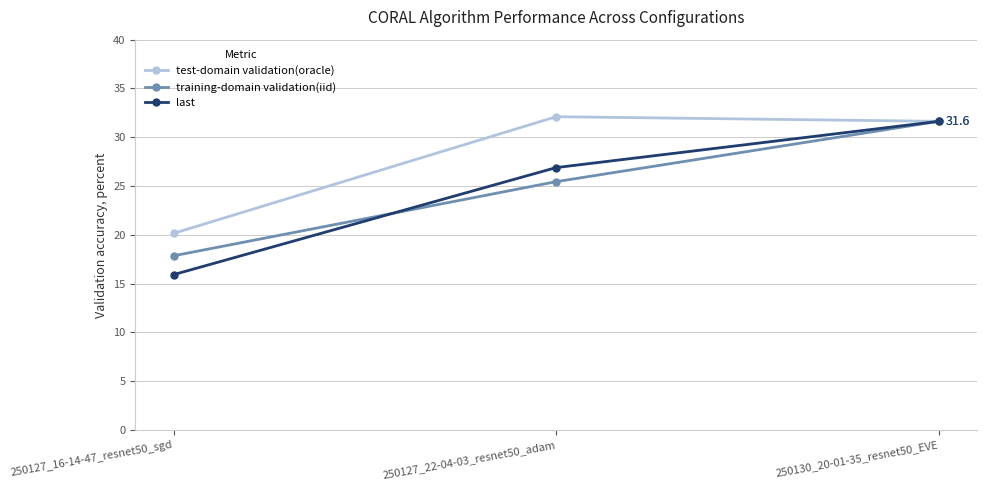

At which label does training-domain validation(iid) first exceed 25?

250127_22-04-03_resnet50_adam